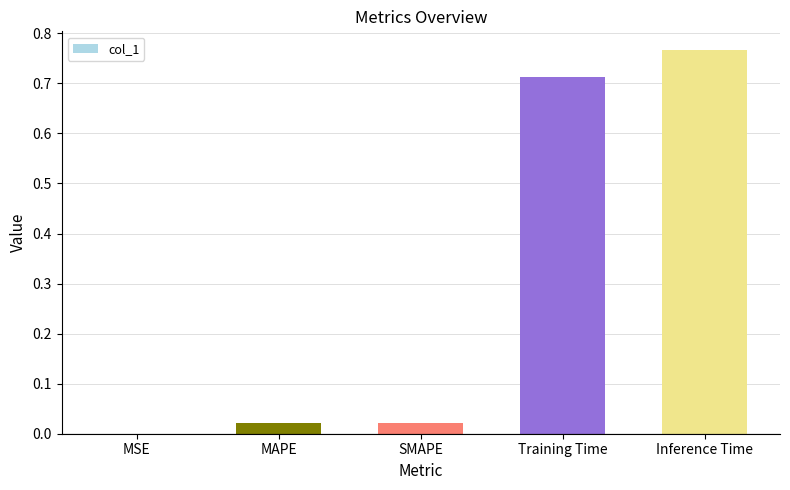

Which has a higher value, MAPE or Inference Time?

Inference Time